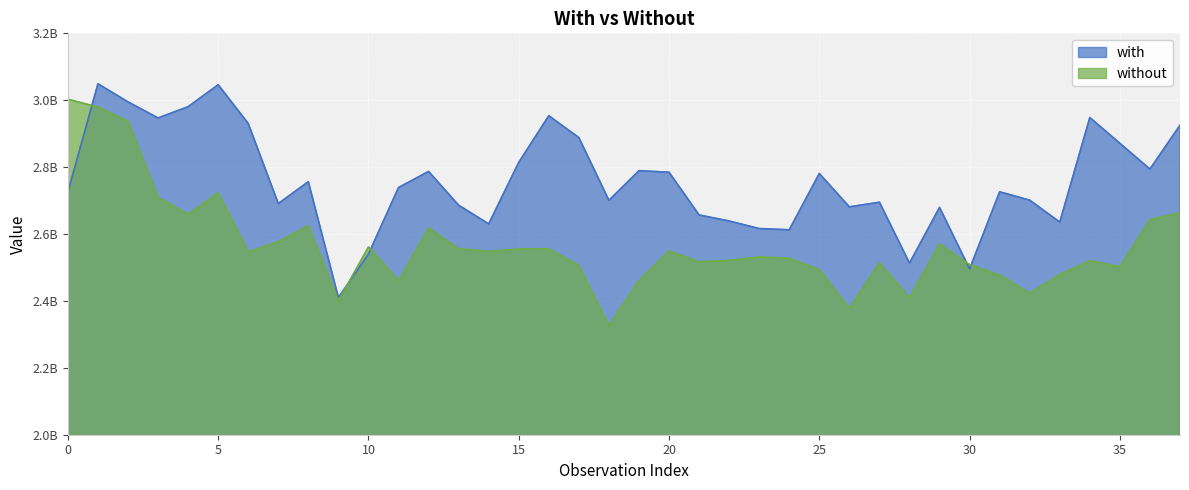

What is the difference between the with values at 27 and 37?

230221613